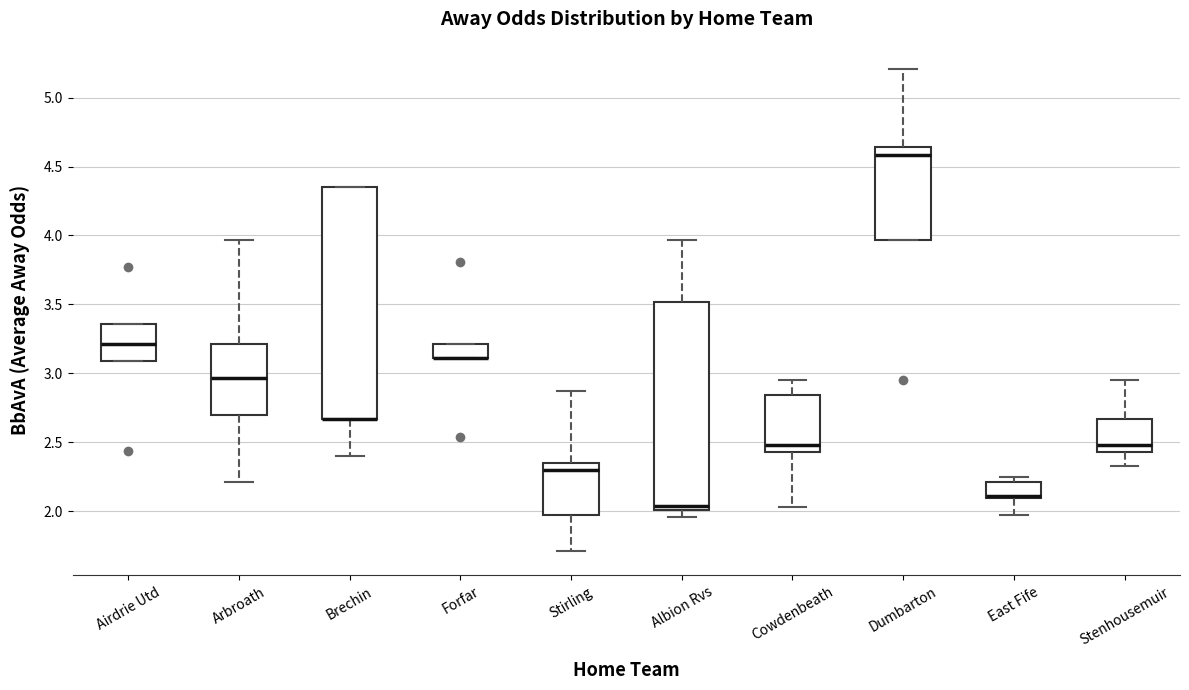

Where is the lower edge of the box for Albion Rvs on the y-axis? The values are not printed on the chart, so give them approximately, as read against the axis.

2.00